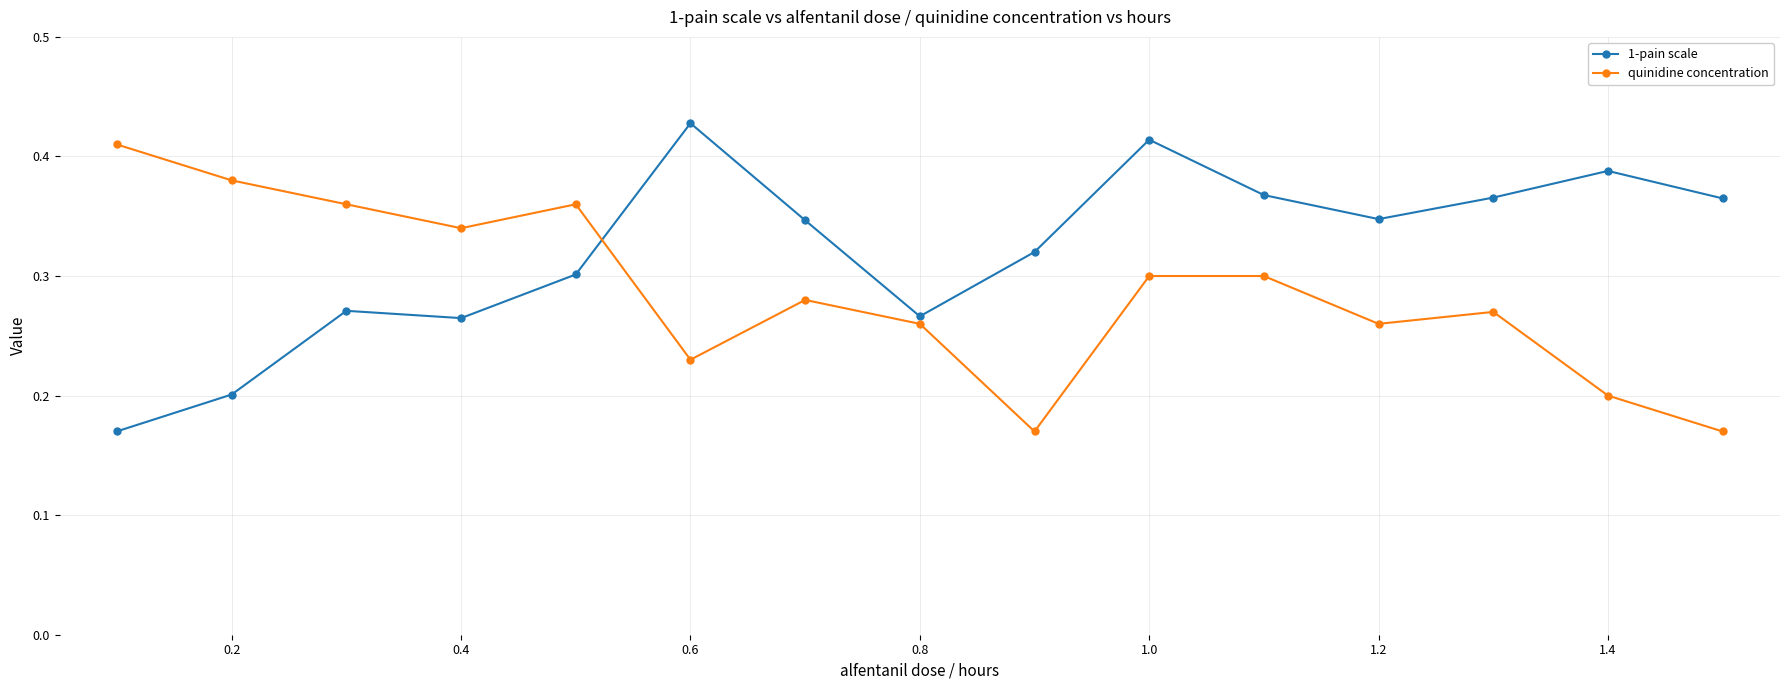

Which series has the widest spread of values?

1-pain scale